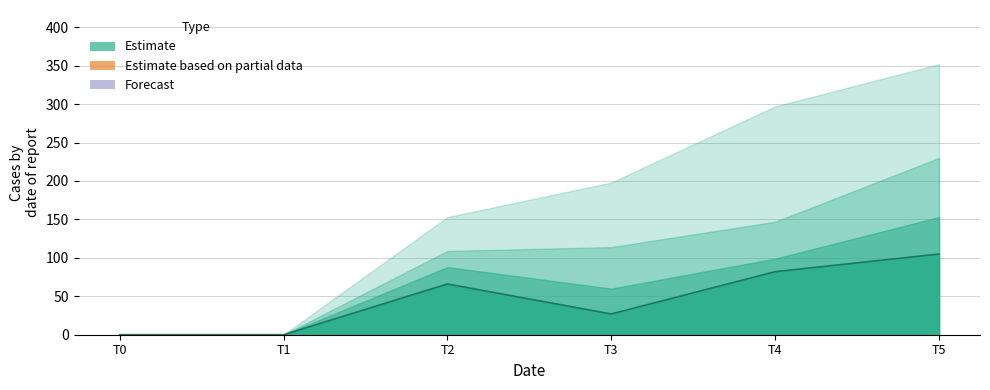

Where is 4 nearest to the value 75?

3